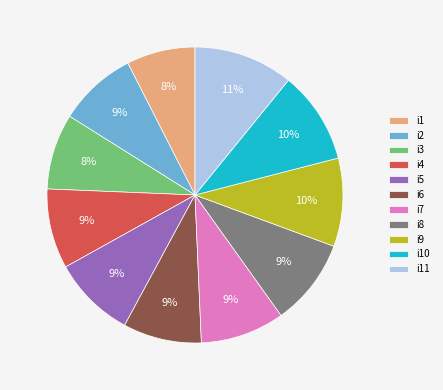

The i4 slice represents 15% of the pie. True or false?

False